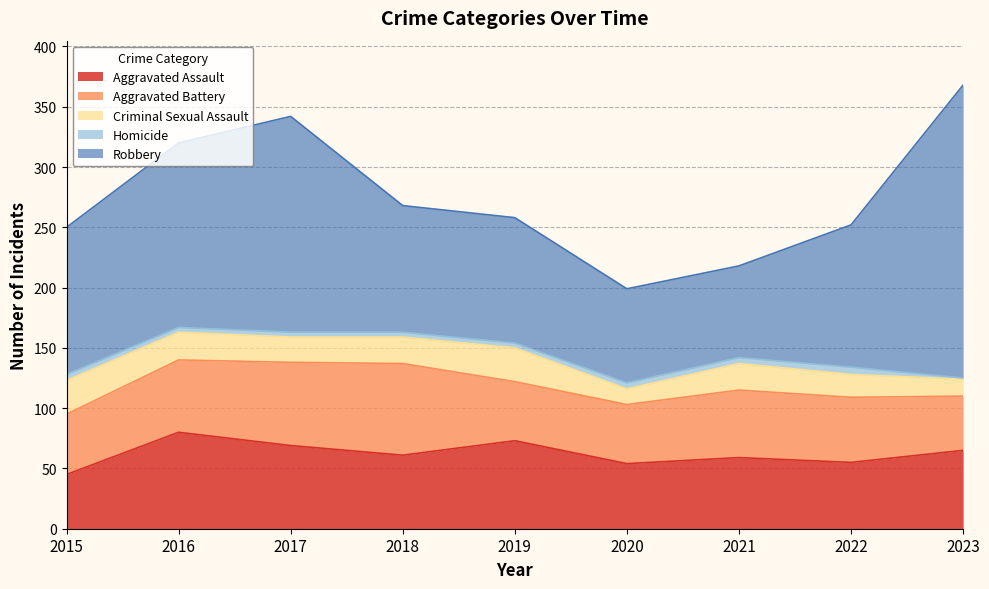

What is the smallest value displayed?

1